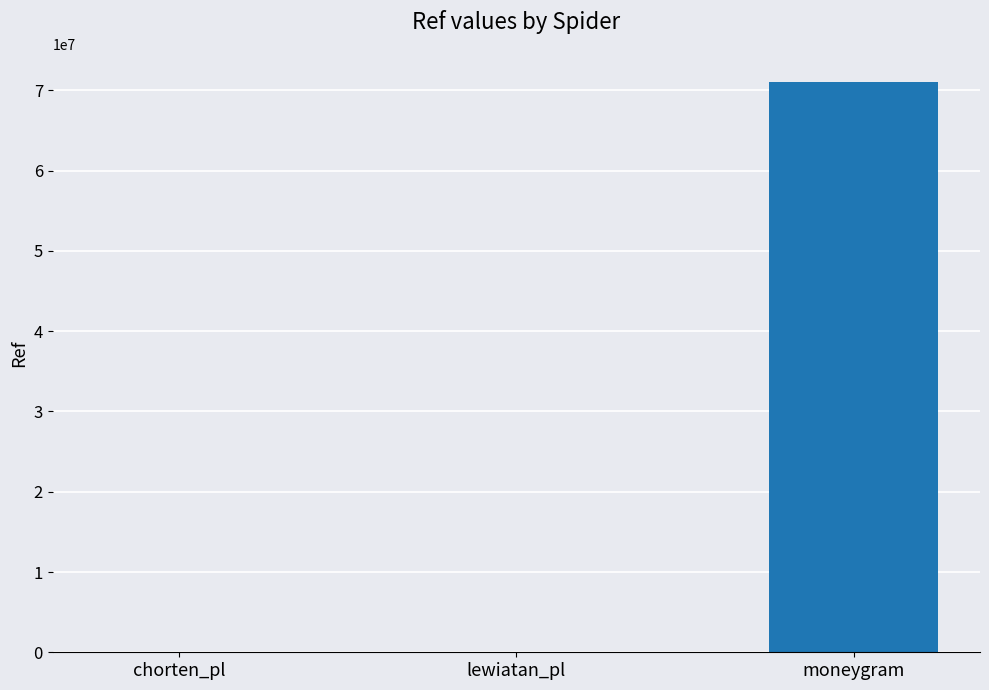

What is the change in value from chorten_pl to moneygram?

+70984094